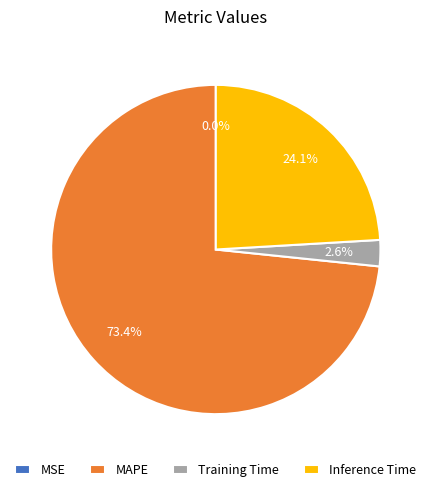

How much of the chart is everything except Inference Time?

75.9%